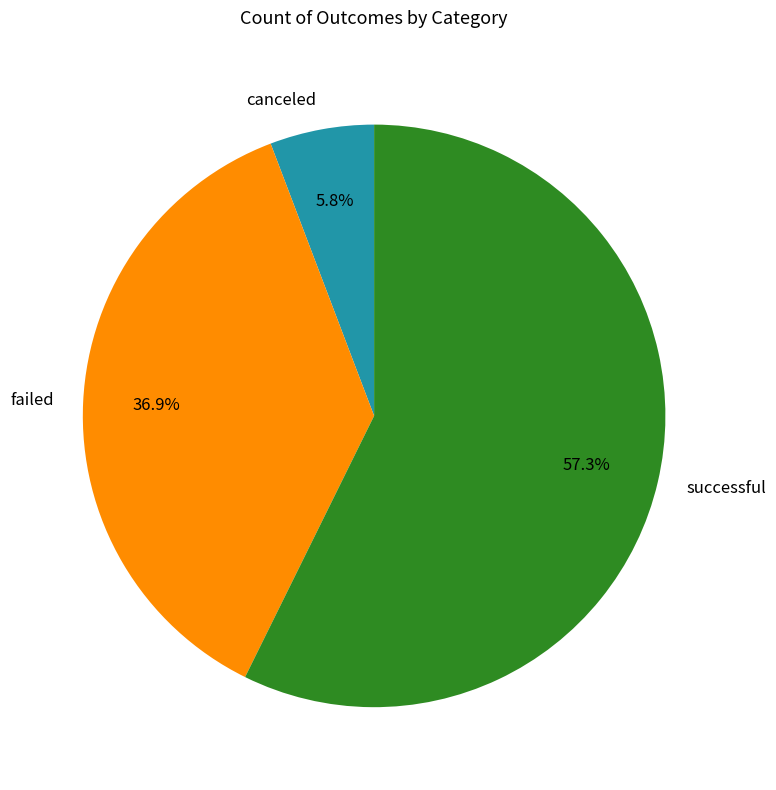

To the nearest percent, what is the difference between the largest and smallest slice percentages?

52%